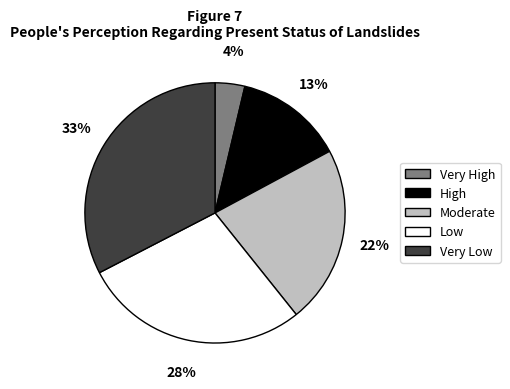

Approximately how many times larger is the value at High compared to Moderate?

0.6